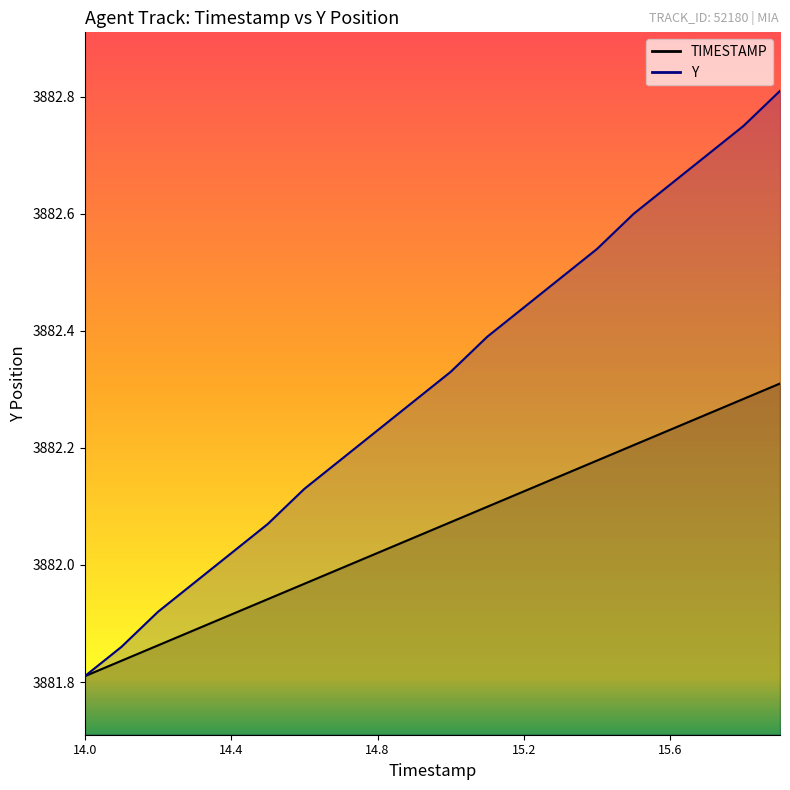

What is the spread (max minus min) of values at 15.0?

0.3